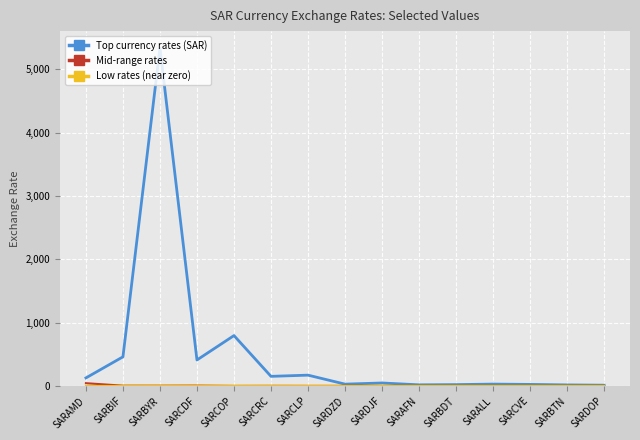

At how many categories does at least one series exceed 5017?

1